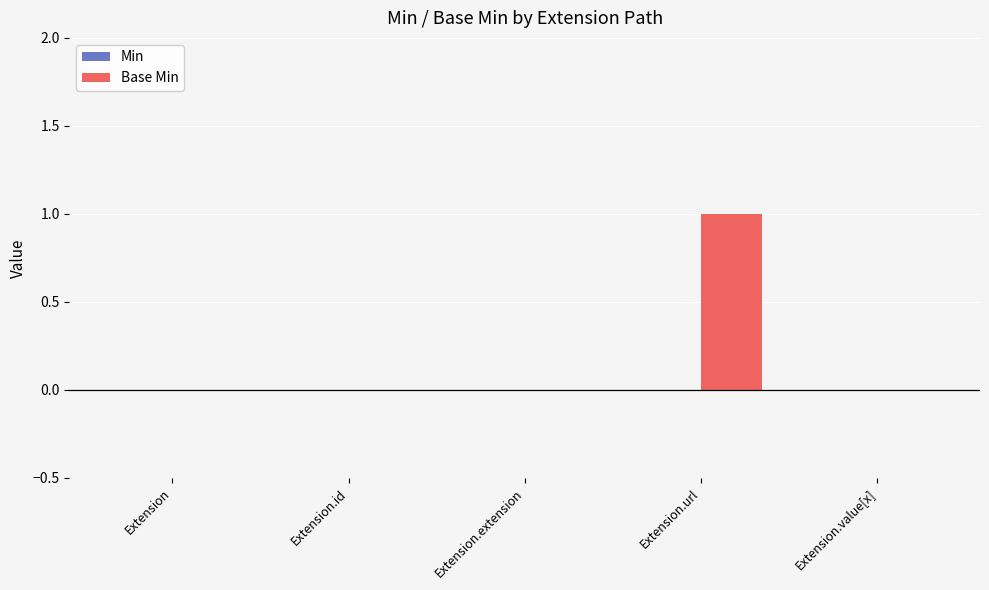

What is the change in value from Extension.id to Extension.url?

+1